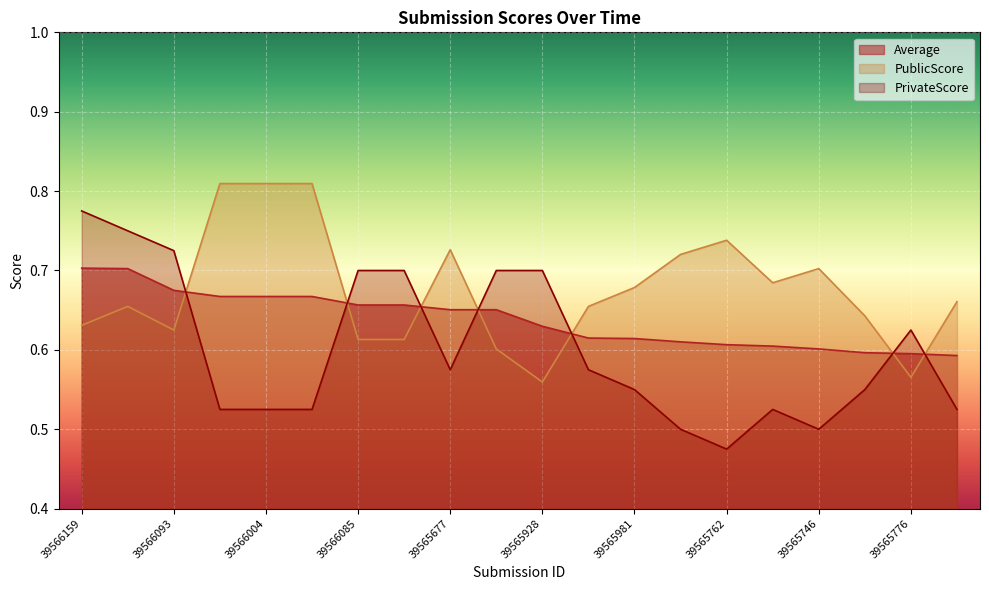

What are all the series names shown in the legend?

Average, PublicScore, PrivateScore